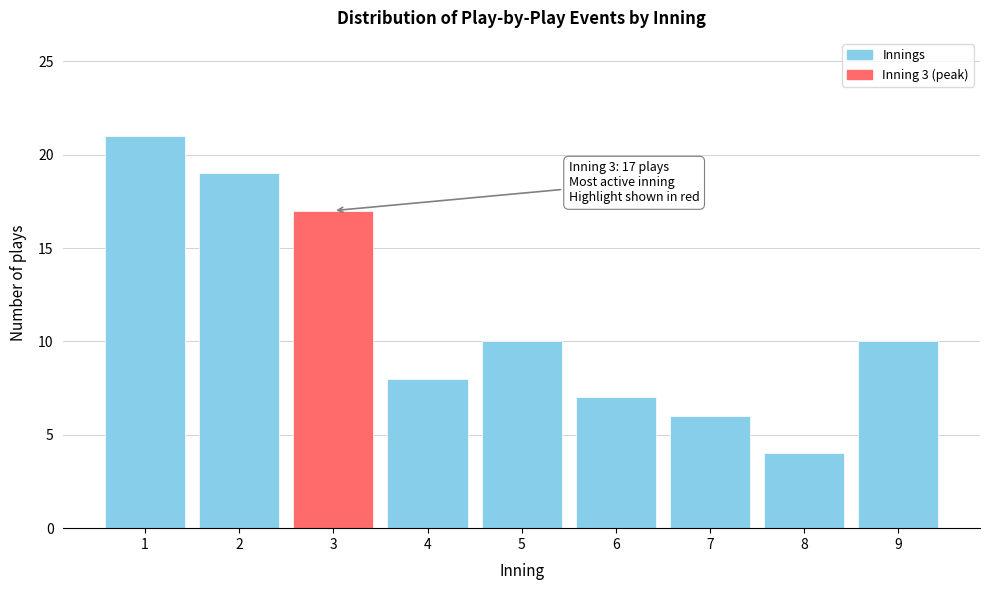

Reading left to right, list all the values displayed in this chart.

21	19	17	8	10	7	6	4	10